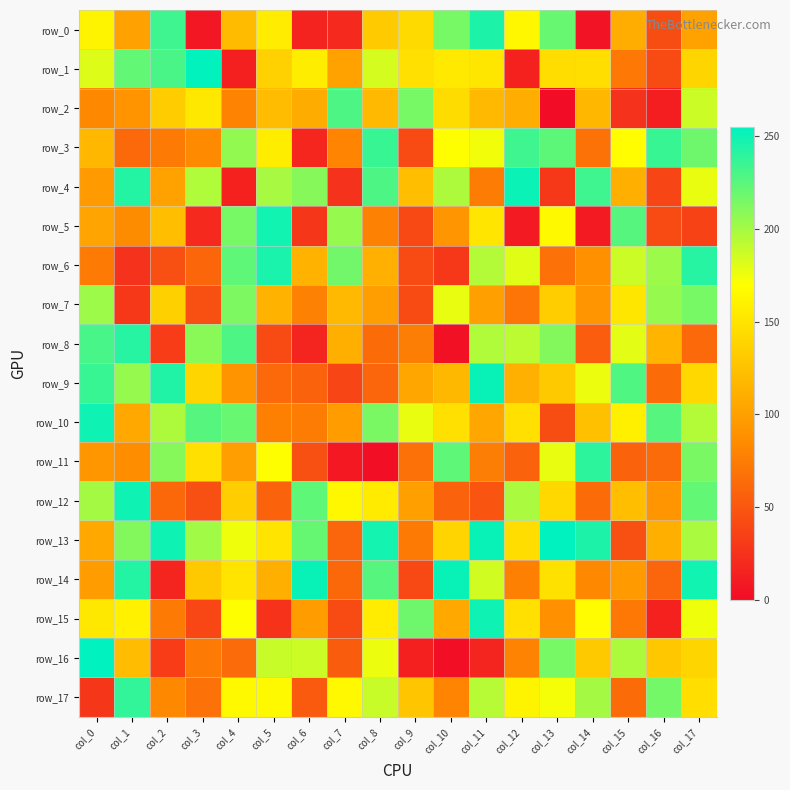

At how many categories does at least one series exceed 61?

18